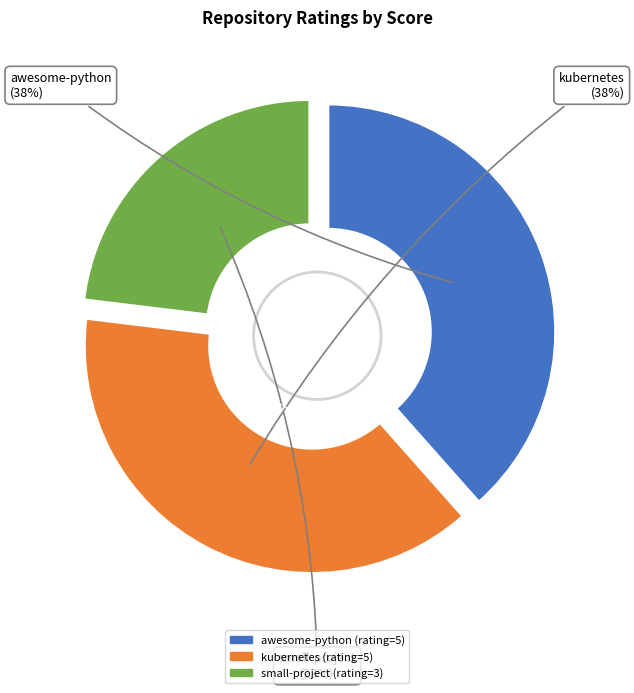

Between awesome-python and kubernetes, which is larger?

awesome-python